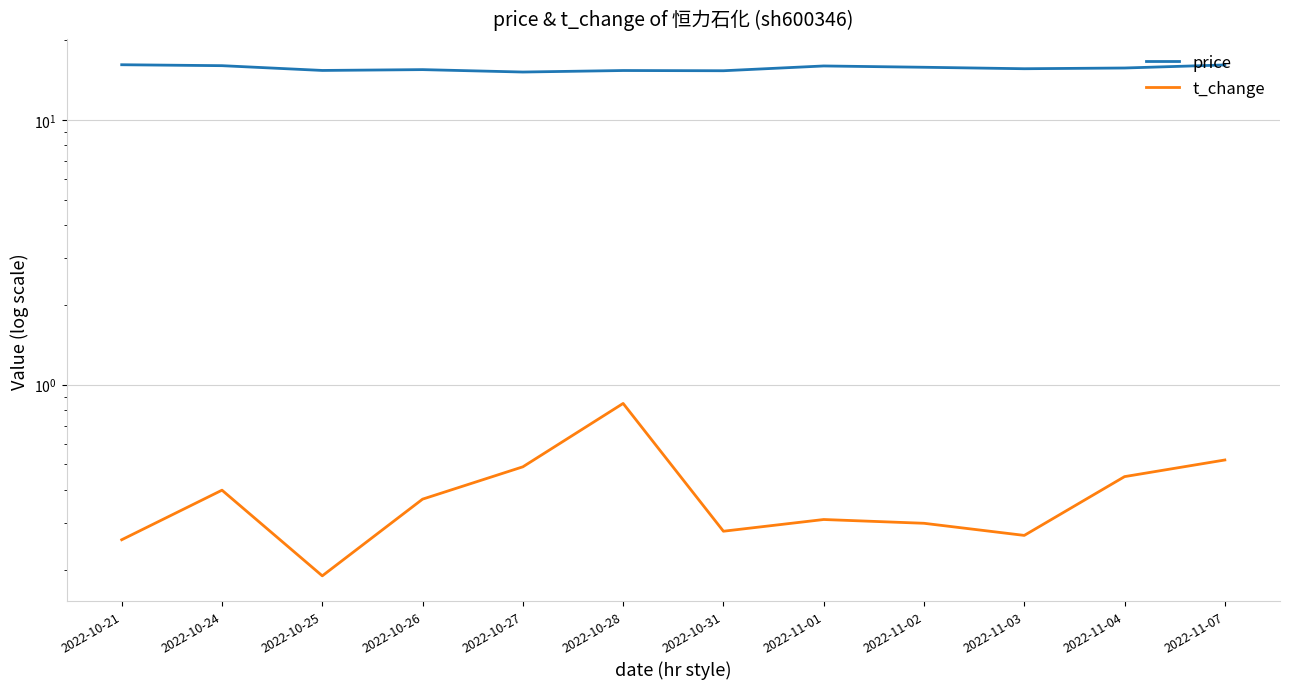

Which series changed the most between 2022-10-24 and 2022-11-02?

price